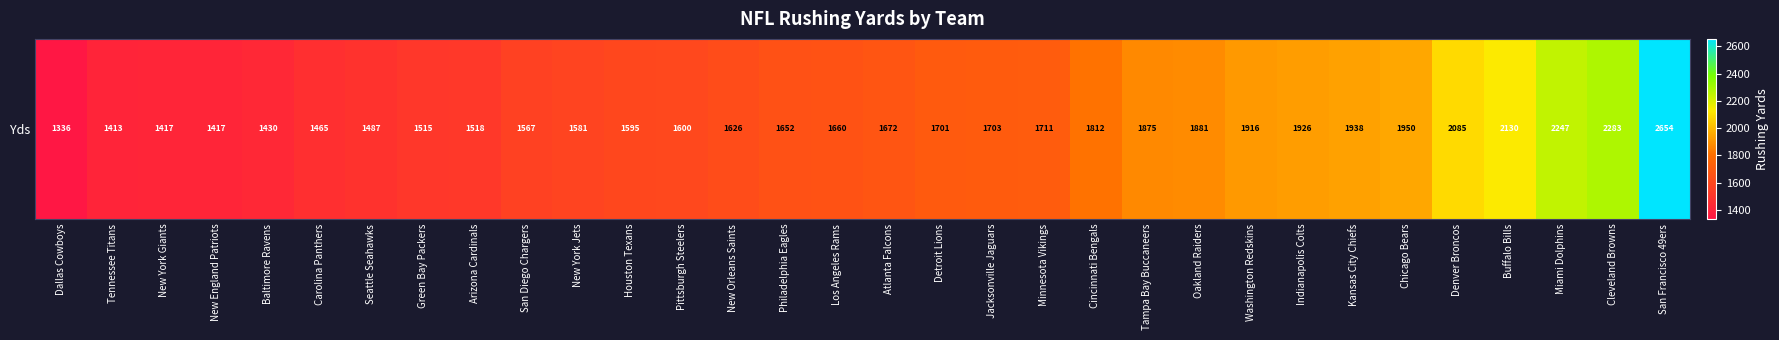

Reading right to left, extract all data points from this chart.

San Francisco 49ers=2654	Cleveland Browns=2283	Miami Dolphins=2247	Buffalo Bills=2130	Denver Broncos=2085	Chicago Bears=1950	Kansas City Chiefs=1938	Indianapolis Colts=1926	Washington Redskins=1916	Oakland Raiders=1881	Tampa Bay Buccaneers=1875	Cincinnati Bengals=1812	Minnesota Vikings=1711	Jacksonville Jaguars=1703	Detroit Lions=1701	Atlanta Falcons=1672	Los Angeles Rams=1660	Philadelphia Eagles=1652	New Orleans Saints=1626	Pittsburgh Steelers=1600	Houston Texans=1595	New York Jets=1581	San Diego Chargers=1567	Arizona Cardinals=1518	Green Bay Packers=1515	Seattle Seahawks=1487	Carolina Panthers=1465	Baltimore Ravens=1430	New England Patriots=1417	New York Giants=1417	Tennessee Titans=1413	Dallas Cowboys=1336